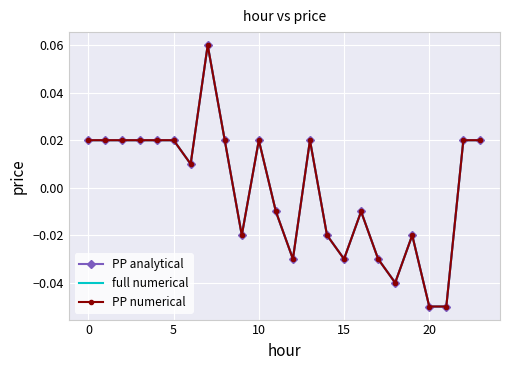

At which category is the sum across all series the highest?

7